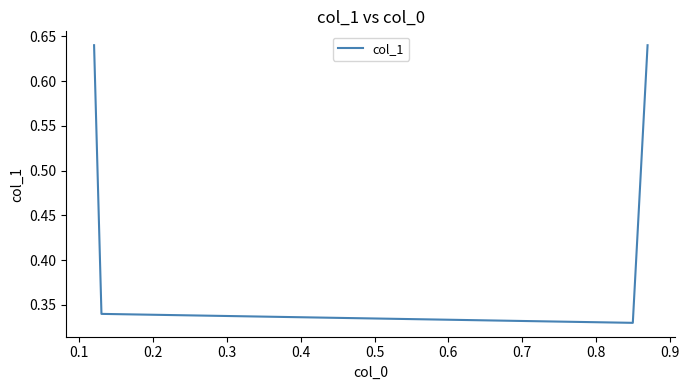

True or false: the data has more than 2 interior local peaks.

False